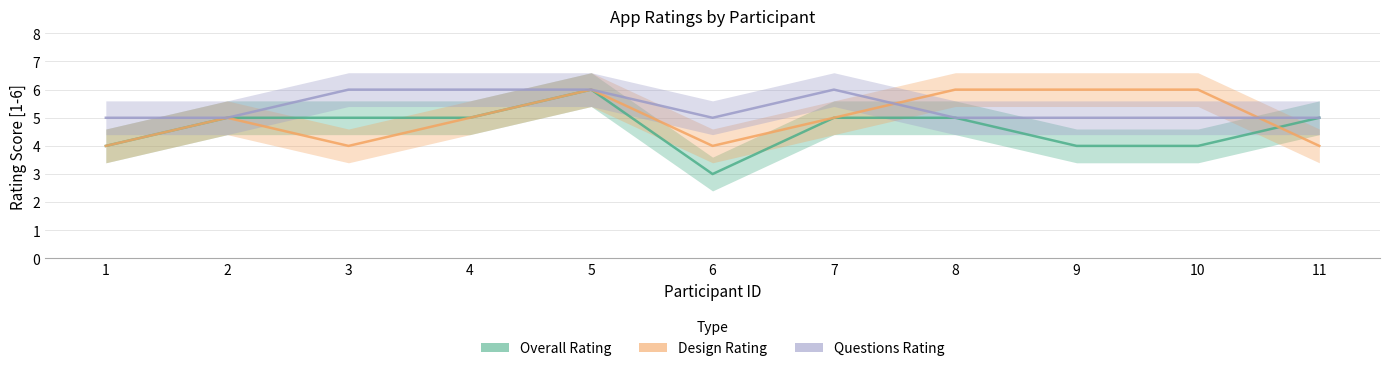

What is the lowest value of the Questions Rating series?

5